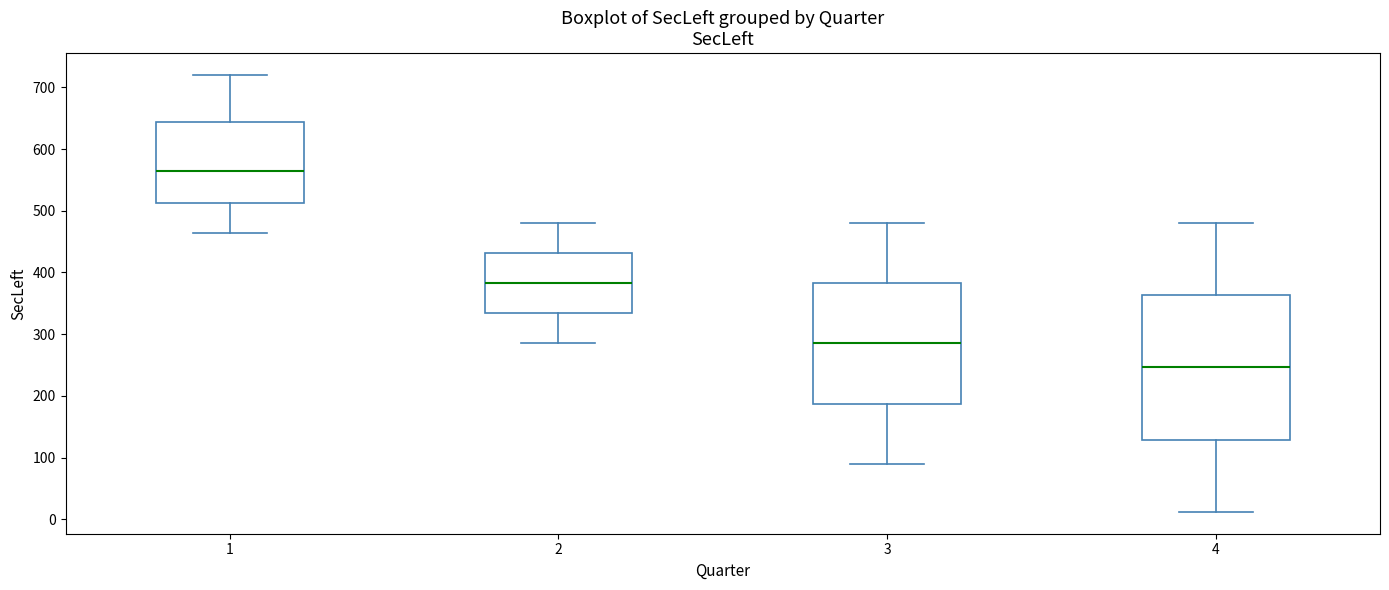

Reading left to right, read every box against the y-axis: the position of its median line, the range the box covers, and the ends of its whiskers. The values are not printed on the chart, so give them approximately, as read against the axis.

1: median 570, box 510 to 640, whiskers 460 to 720
2: median 380, box 330 to 430, whiskers 290 to 480
3: median 290, box 190 to 380, whiskers 90 to 480
4: median 250, box 130 to 360, whiskers 10 to 480